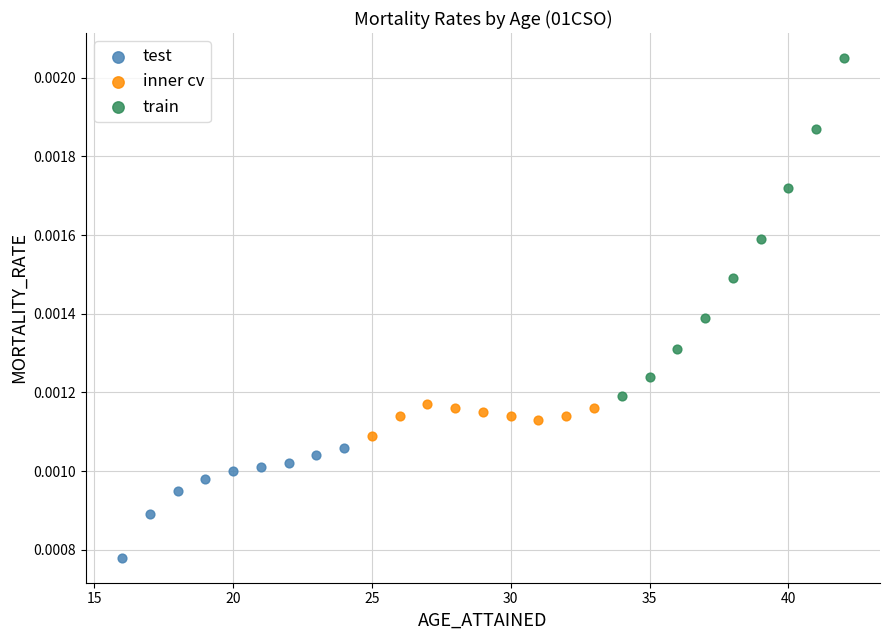

Which series contains the highest Y value?

train